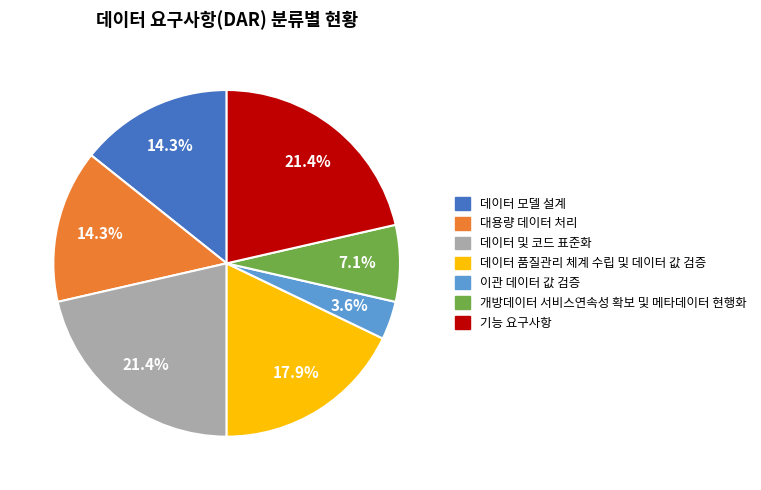

True or false: 데이터 및 코드 표준화 accounts for 13% of the total.

False